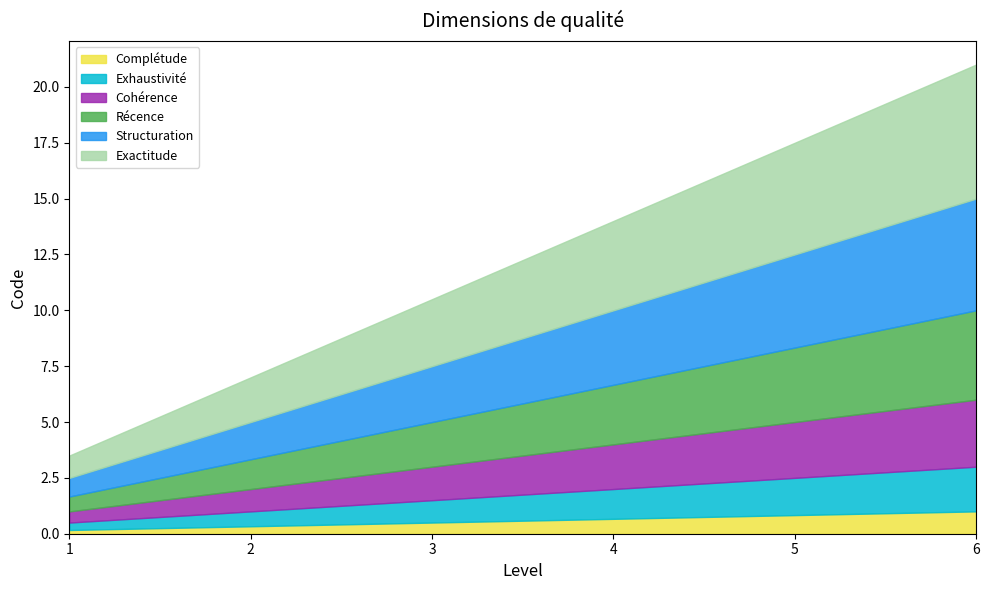

What is the highest value of the Complétude series?

1.0